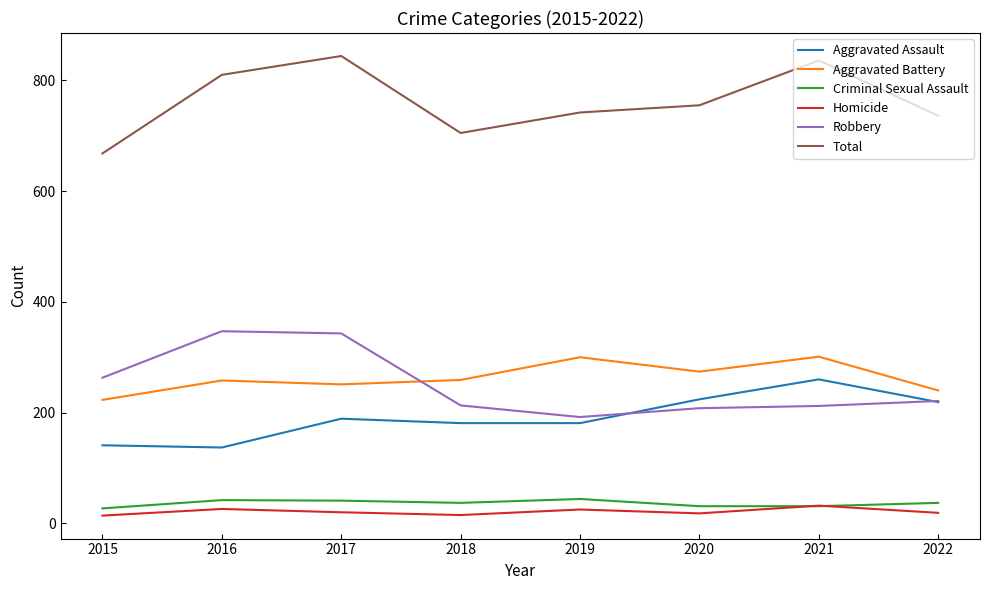

Which series has the largest total across all categories?

Total